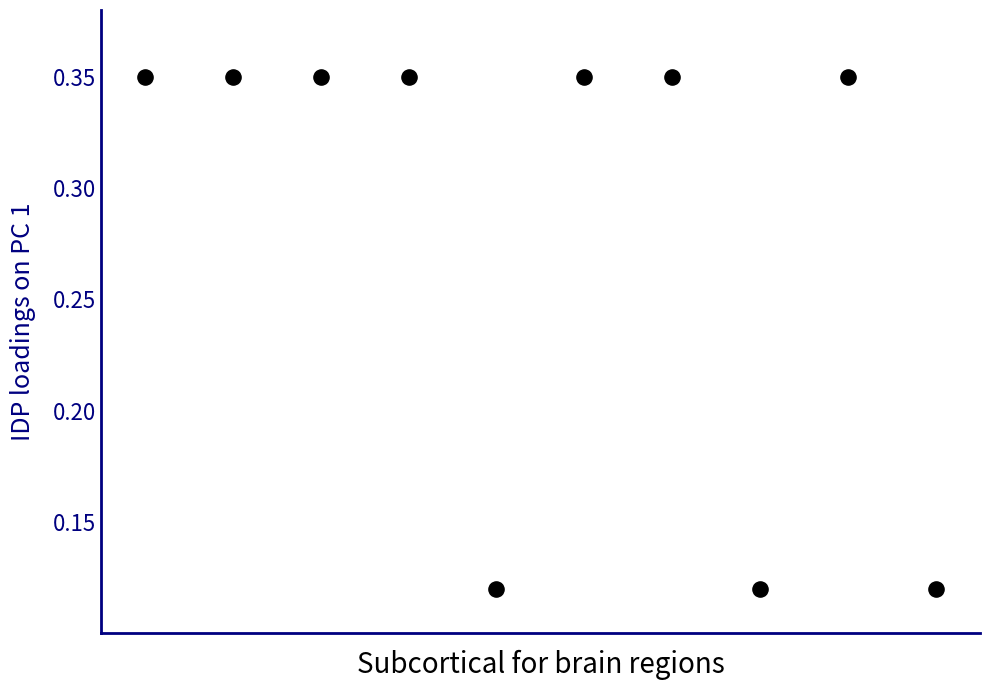

How many points are shown in the scatter plot?

10